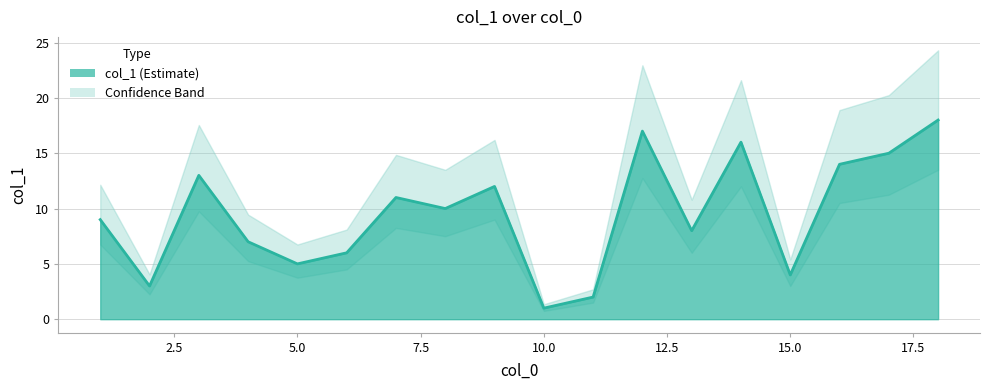

Between 18 and 2, which is larger?

18